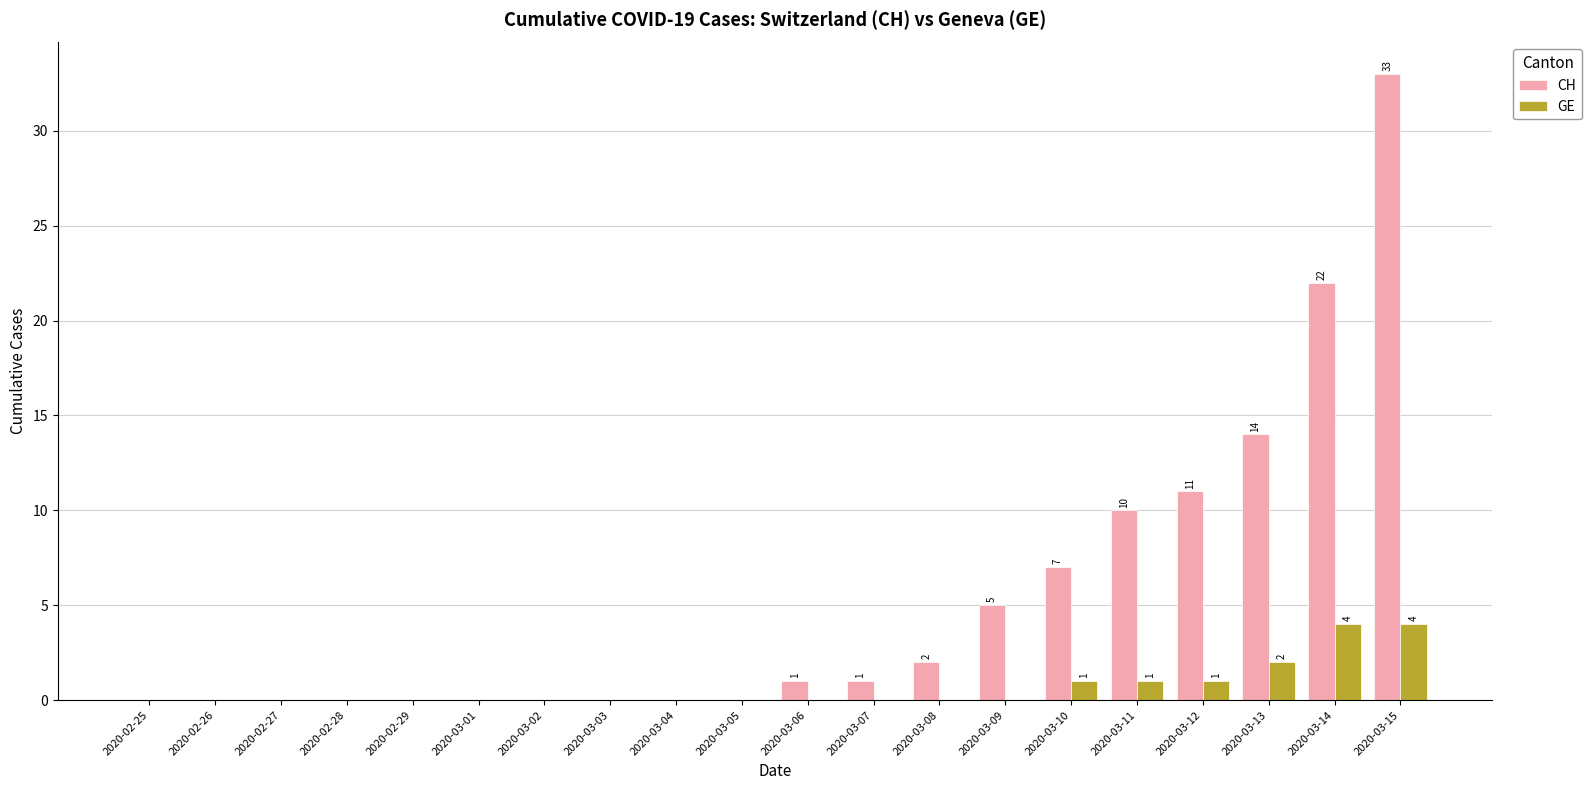

What is the maximum value shown in the chart?

33